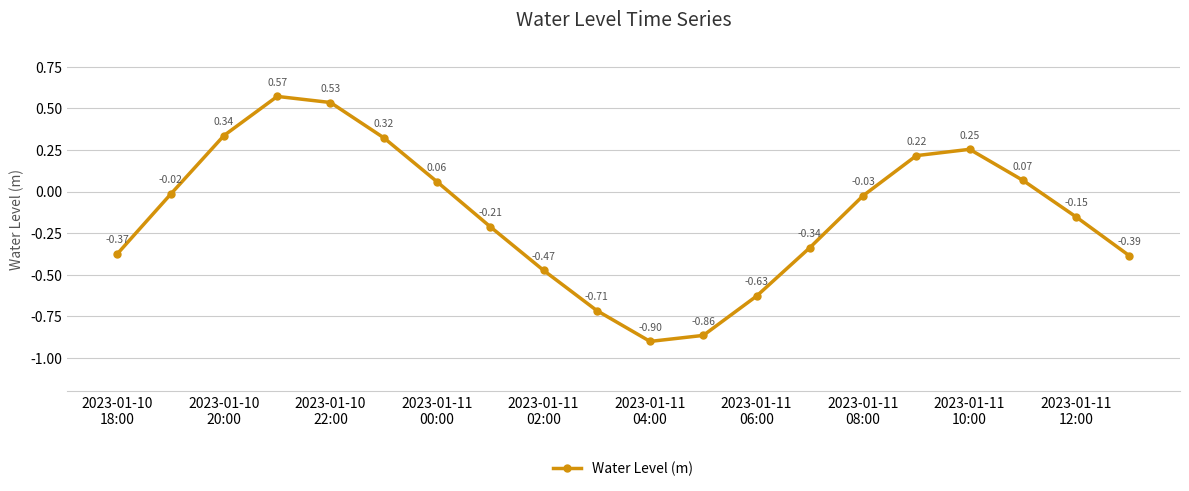

What is the difference between the maximum and minimum values?

1.5